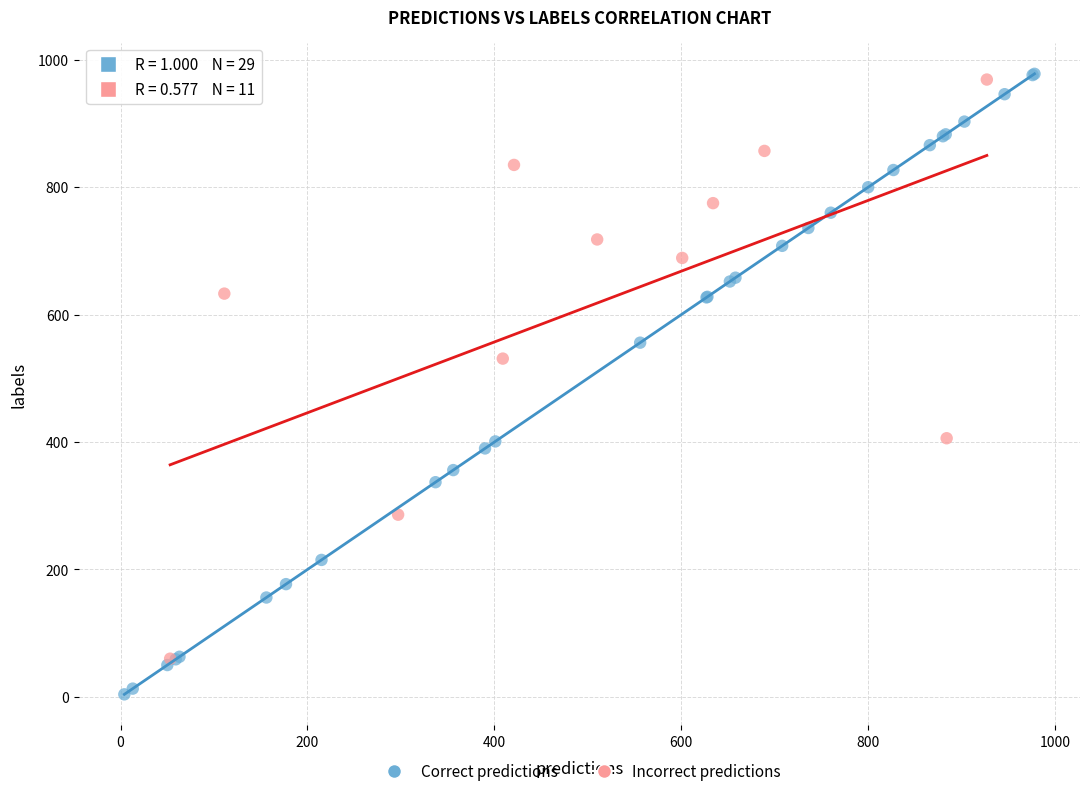

Which series has the widest spread of Y values?

Correct predictions